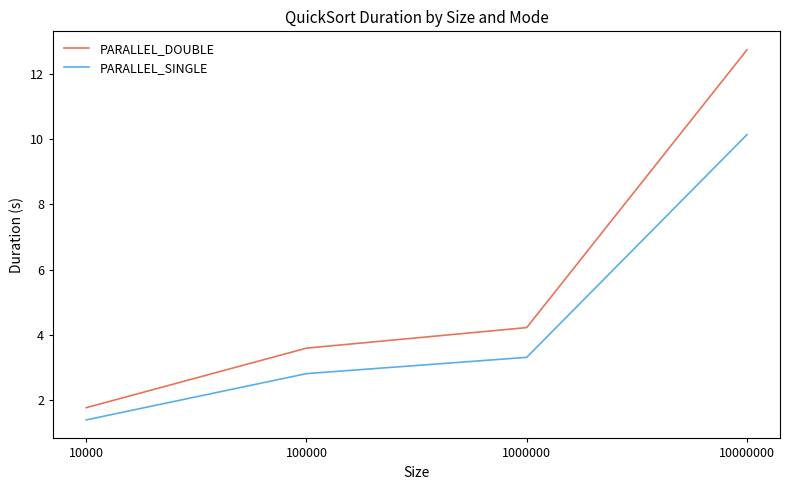

What is the minimum value for PARALLEL_DOUBLE?

1.8